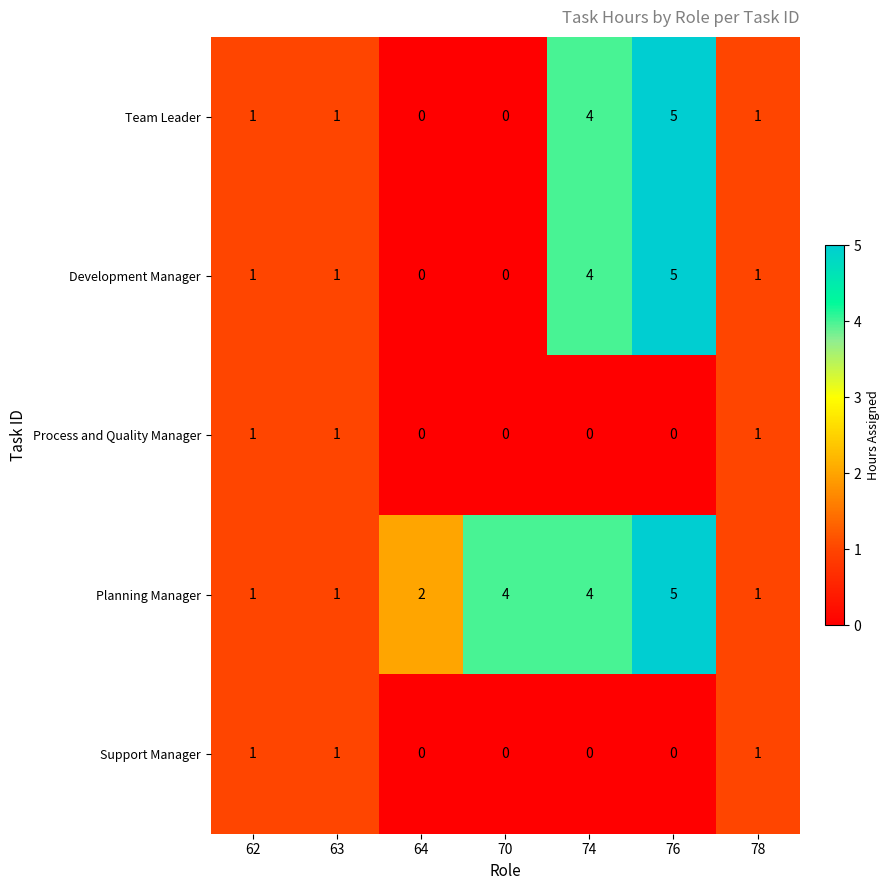

True or false: Team Leader has a value of 1 at 63.

True